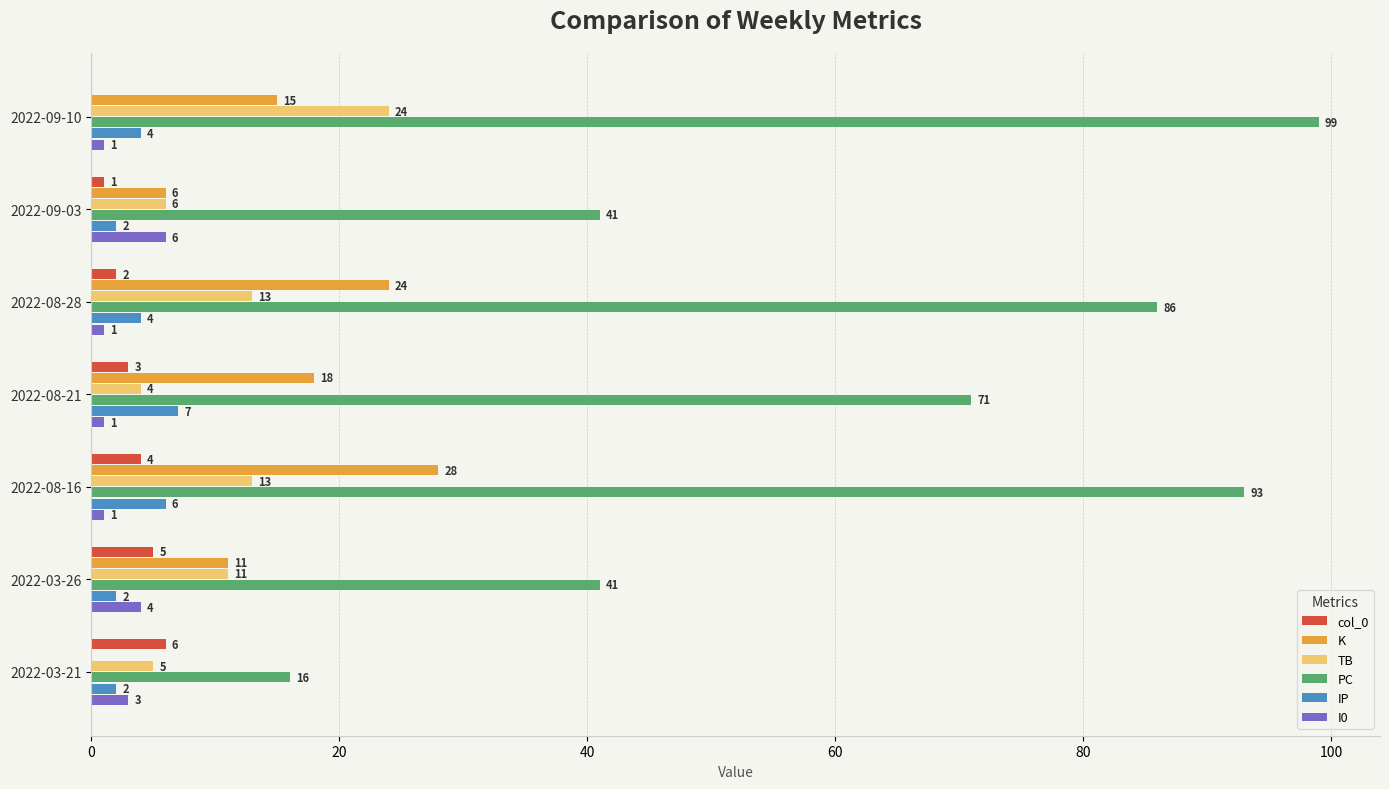

What are all the series names shown in the legend?

col_0, K, TB, PC, IP, I0